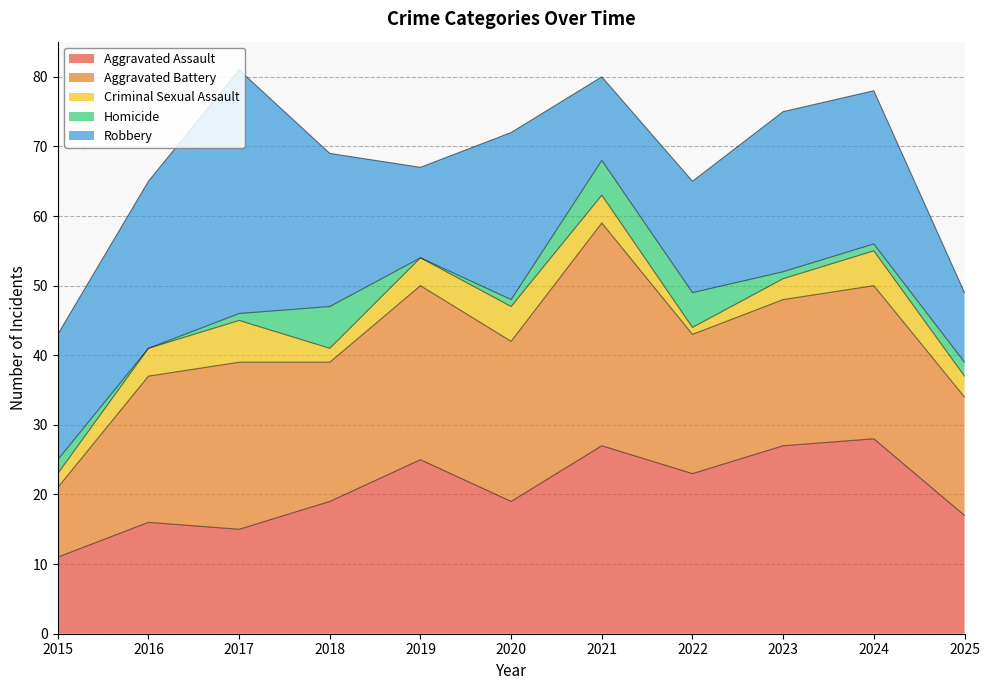

Reading right to left, list all the values displayed in this chart.

Aggravated Assault: 2025=17	2024=28	2023=27	2022=23	2021=27	2020=19	2019=25	2018=19	2017=15	2016=16	2015=11
Aggravated Battery: 2025=17	2024=22	2023=21	2022=20	2021=32	2020=23	2019=25	2018=20	2017=24	2016=21	2015=10
Criminal Sexual Assault: 2025=3	2024=5	2023=3	2022=1	2021=4	2020=5	2019=4	2018=2	2017=6	2016=4	2015=2
Homicide: 2025=2	2024=1	2023=1	2022=5	2021=5	2020=1	2019=0	2018=6	2017=1	2016=0	2015=2
Robbery: 2025=10	2024=22	2023=23	2022=16	2021=12	2020=24	2019=13	2018=22	2017=35	2016=24	2015=18